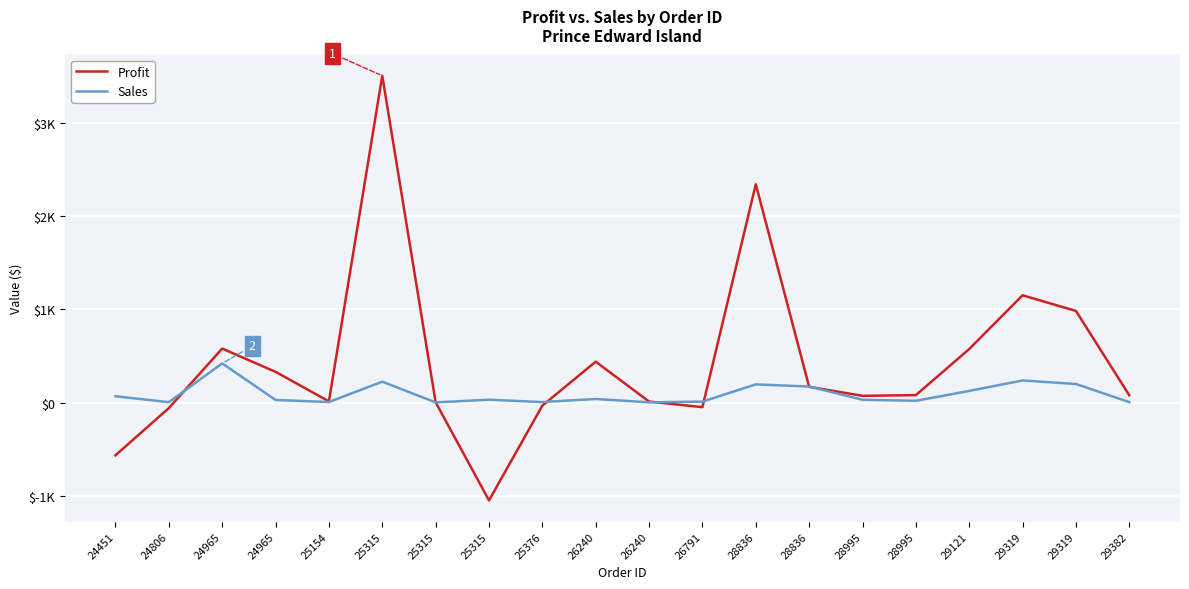

What are all the series names shown in the legend?

Profit, Sales